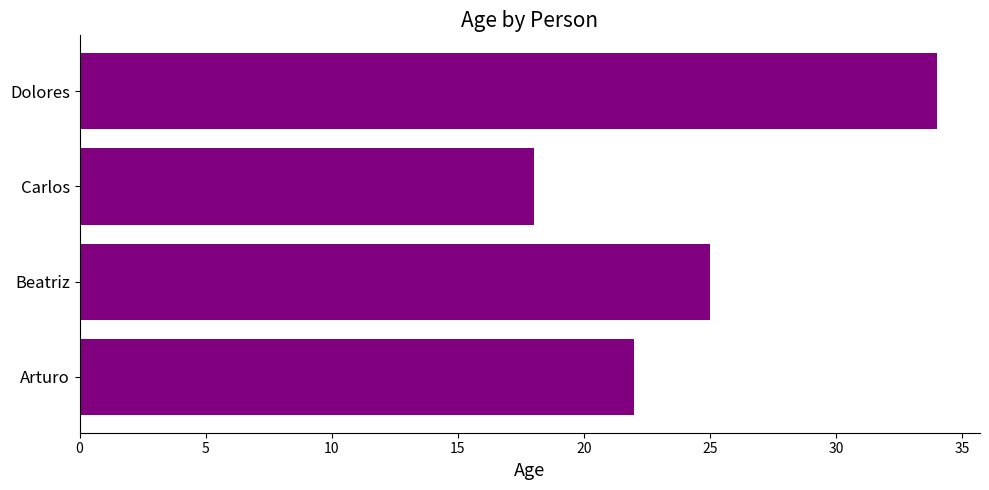

Is it true that the value at Carlos is 18?

True